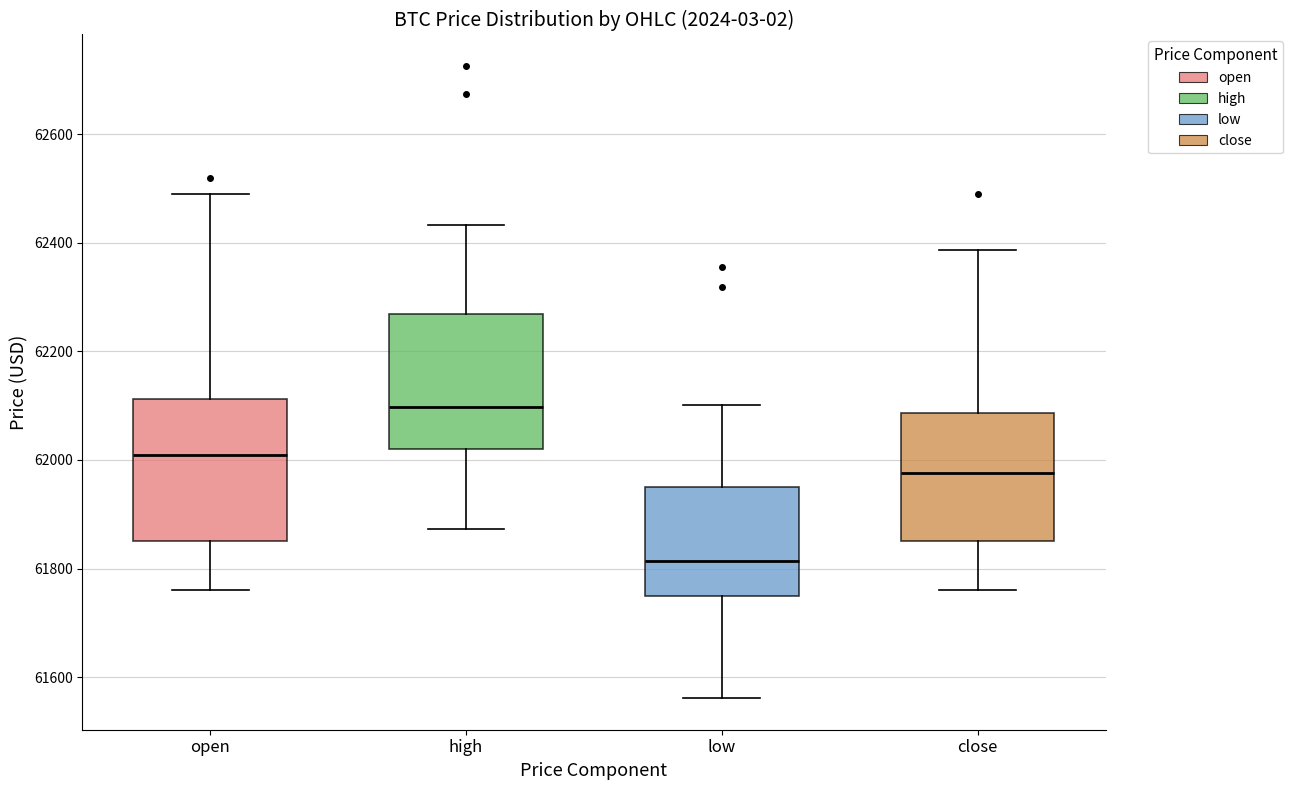

Reading left to right, read every box against the y-axis: the position of its median line, the range the box covers, and the ends of its whiskers. The values are not printed on the chart, so give them approximately, as read against the axis.

open: median 62000, box 61860 to 62120, whiskers 61760 to 62500
high: median 62100, box 62020 to 62260, whiskers 61880 to 62440
low: median 61820, box 61740 to 61960, whiskers 61560 to 62100
close: median 61980, box 61860 to 62080, whiskers 61760 to 62380